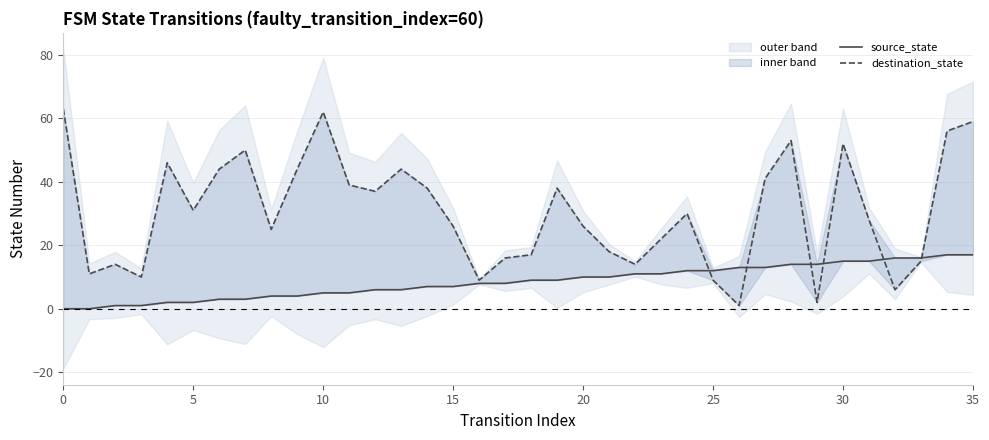

At how many categories does at least one series exceed 35?

16